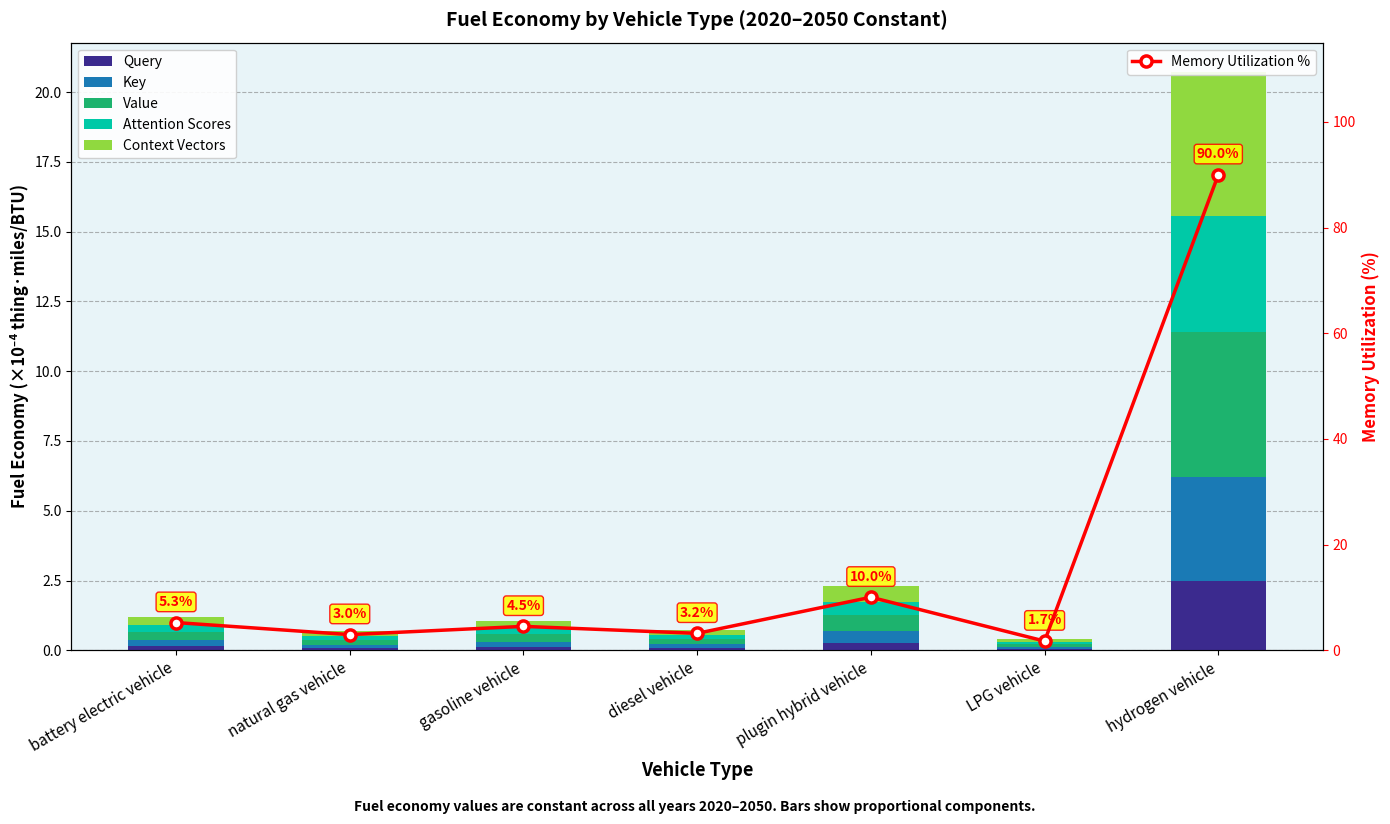

What is the difference between the highest and lowest values at LPG vehicle?

1.7